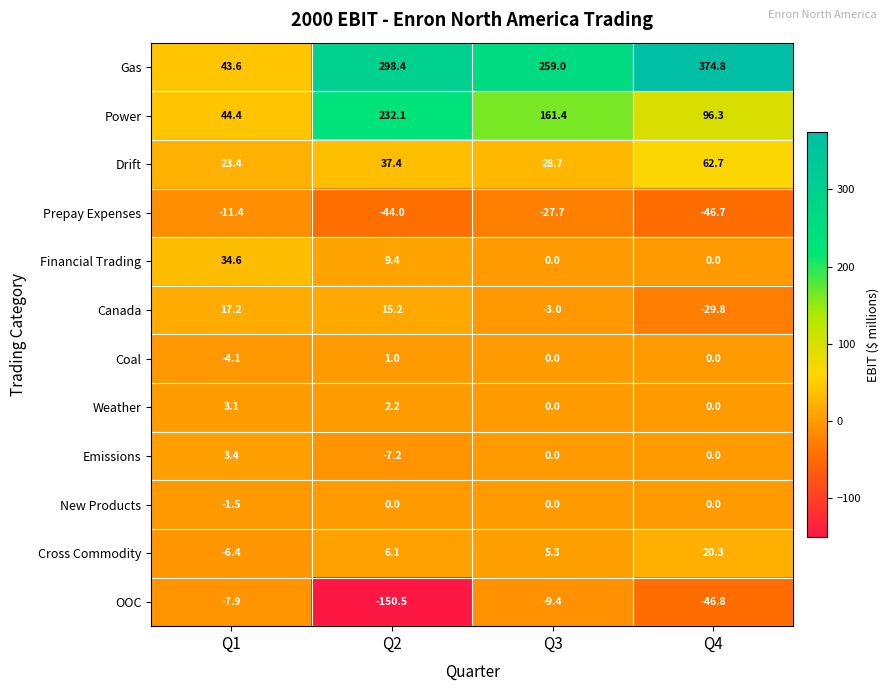

Rank the series by their maximum value, from lowest to highest.

Prepay Expenses, OOC, New Products, Coal, Weather, Emissions, Canada, Cross Commodity, Financial Trading, Drift, Power, Gas